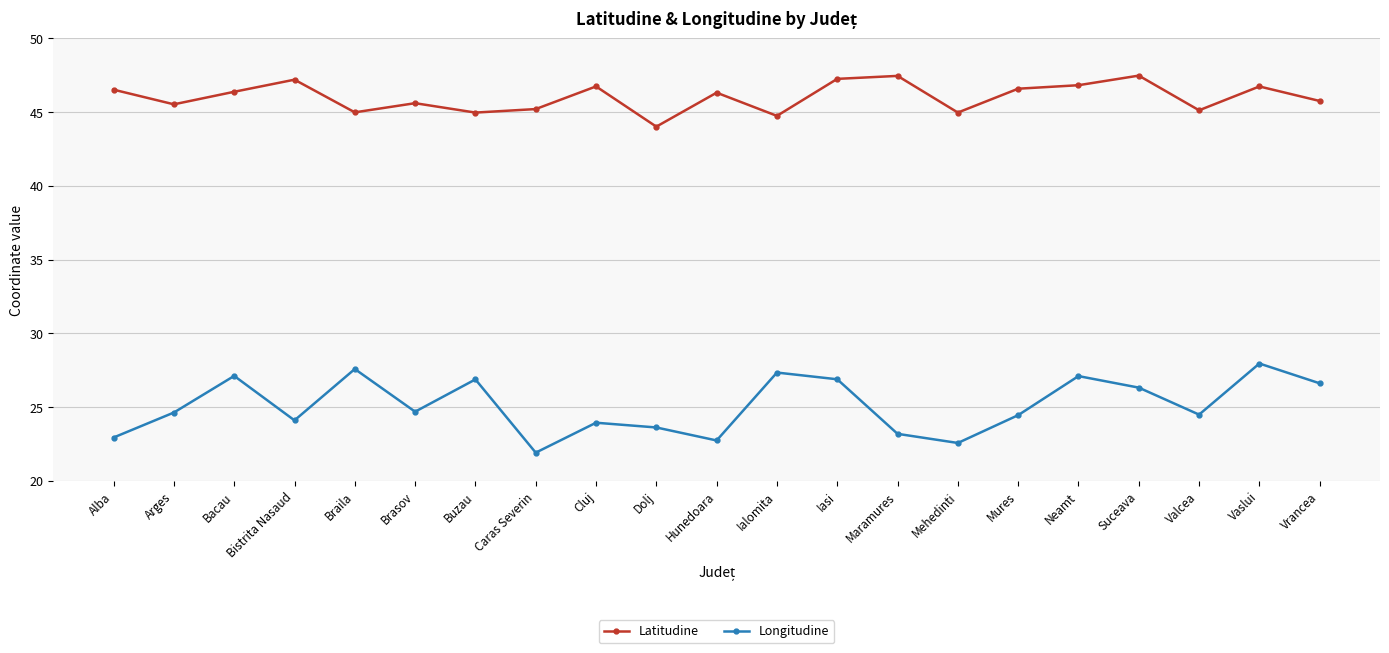

How many distinct data groups are displayed?

2